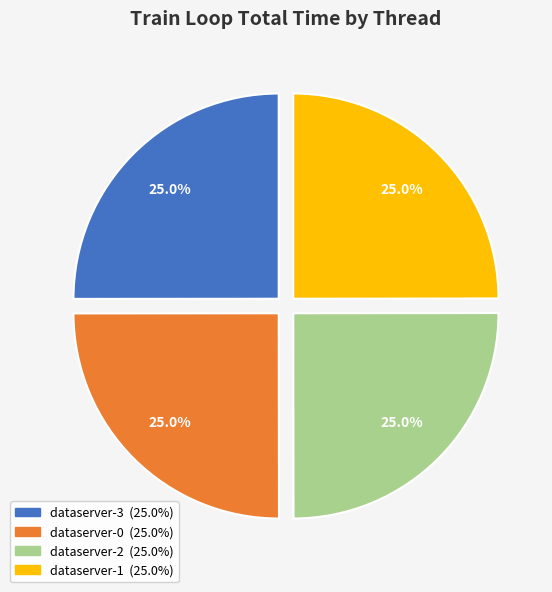

Approximately how many times larger is the value at dataserver-0 compared to dataserver-3?

1.0